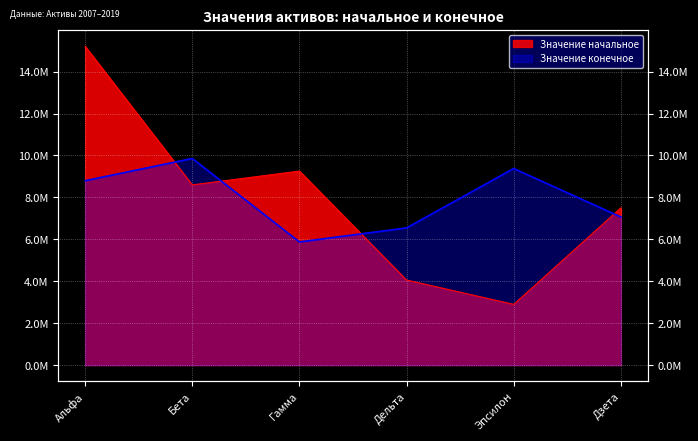

Is the value of Значение конечное at Альфа greater than the value of Значение начальное at Дельта?

Yes